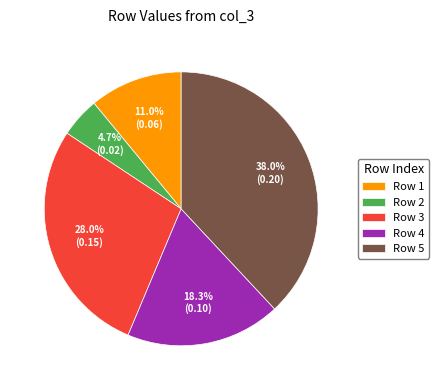

How many segments does this pie chart have?

5